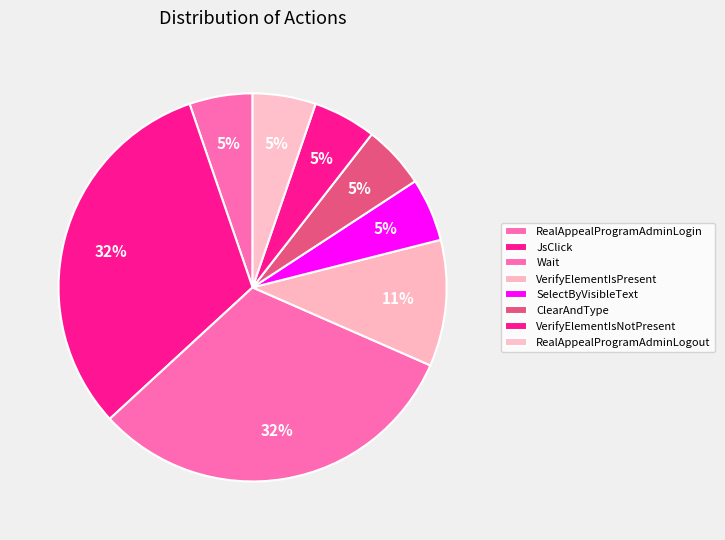

Is it true that RealAppealProgramAdminLogin is 5% of the pie?

True